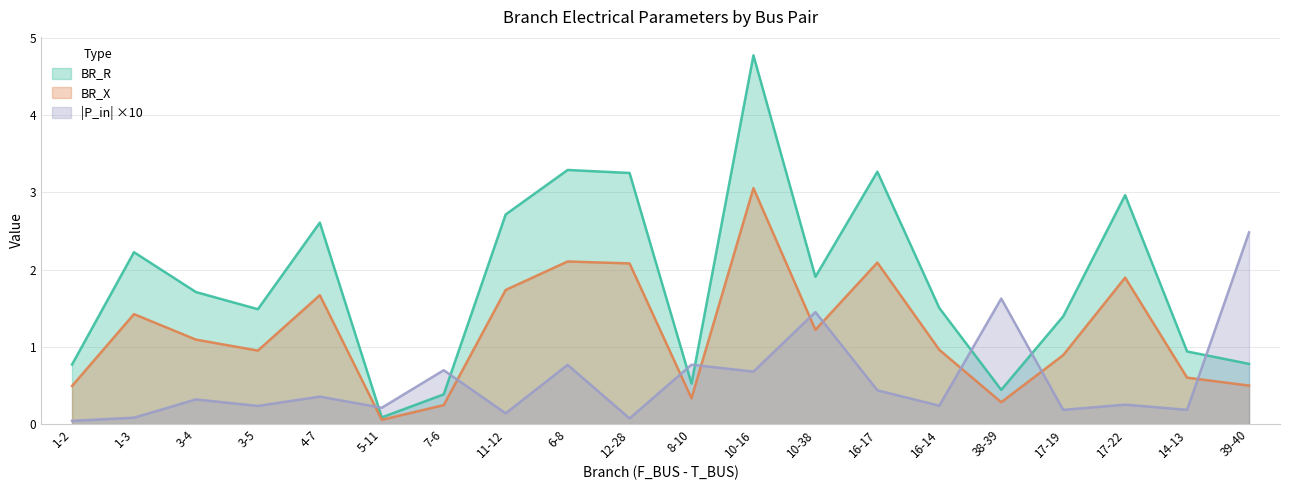

Rank the categories by BR_R value from lowest to highest.

5-11, 7-6, 38-39, 8-10, 1-2, 39-40, 14-13, 17-19, 3-5, 16-14, 3-4, 10-38, 1-3, 4-7, 11-12, 17-22, 12-28, 16-17, 6-8, 10-16